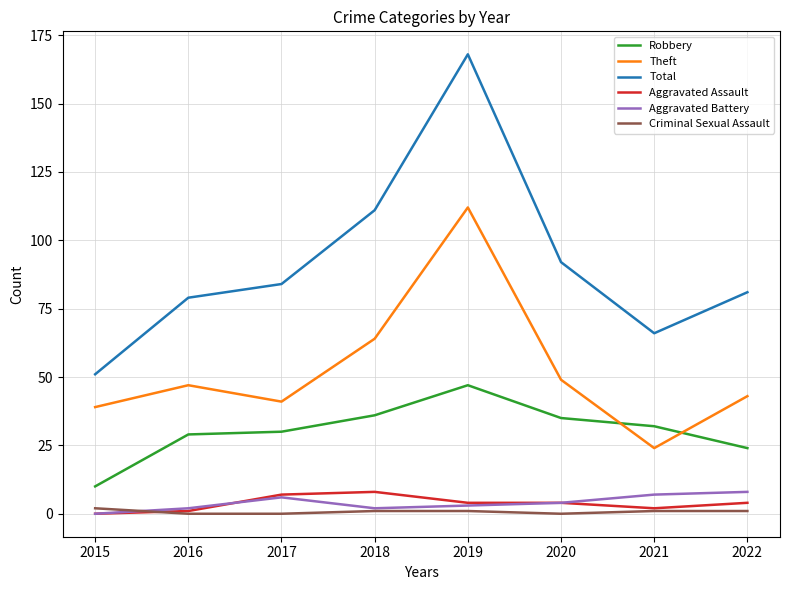

True or false: Criminal Sexual Assault and Total intersect in this chart.

False